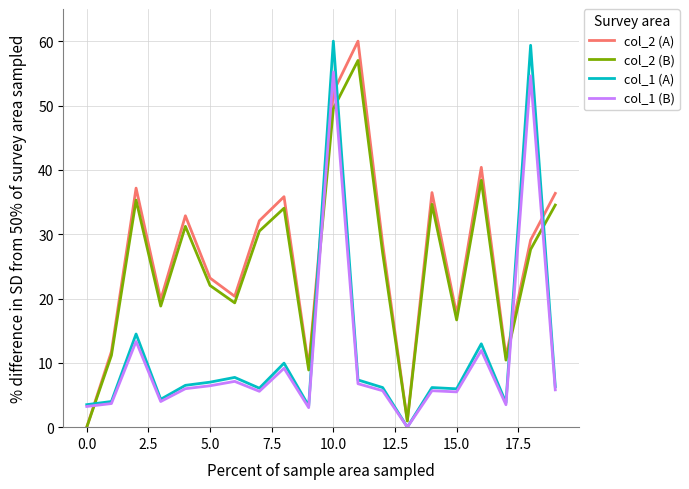

What is the greatest value displayed?

60.0